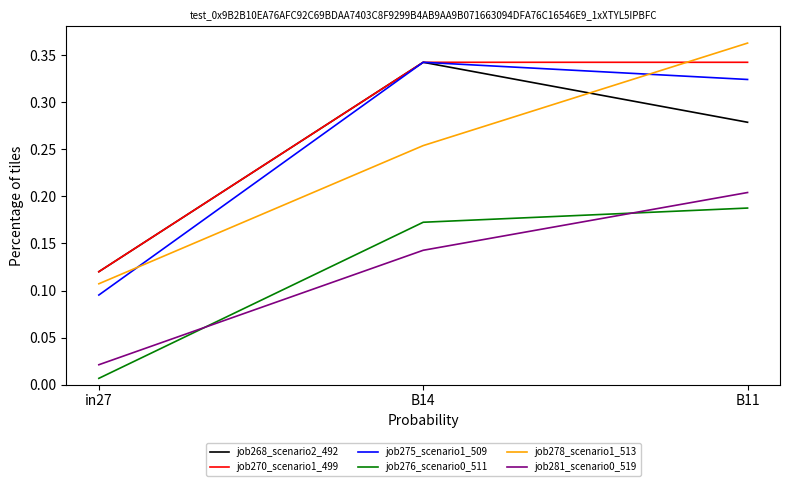

The value of job268_scenario2_492 at B14 is 0.1. True or false?

False